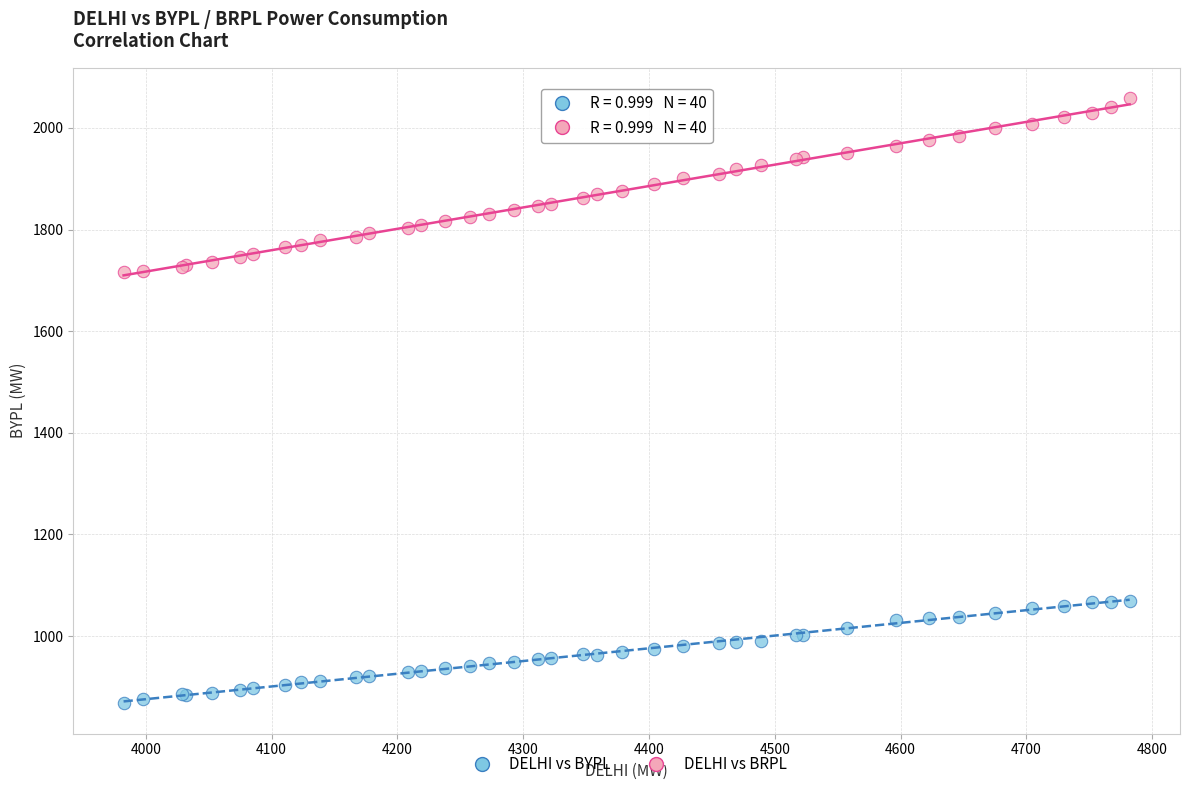

Which series contains the highest Y value?

DELHI vs BRPL